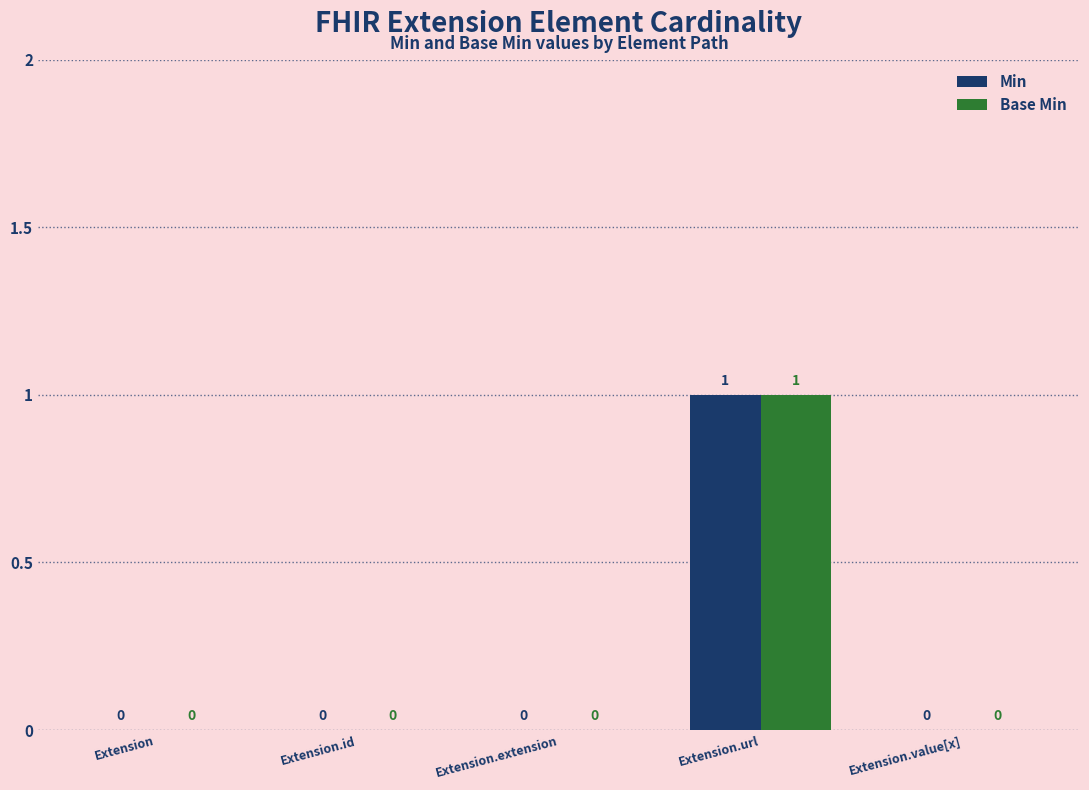

The value of Min at Extension is -1. True or false?

False